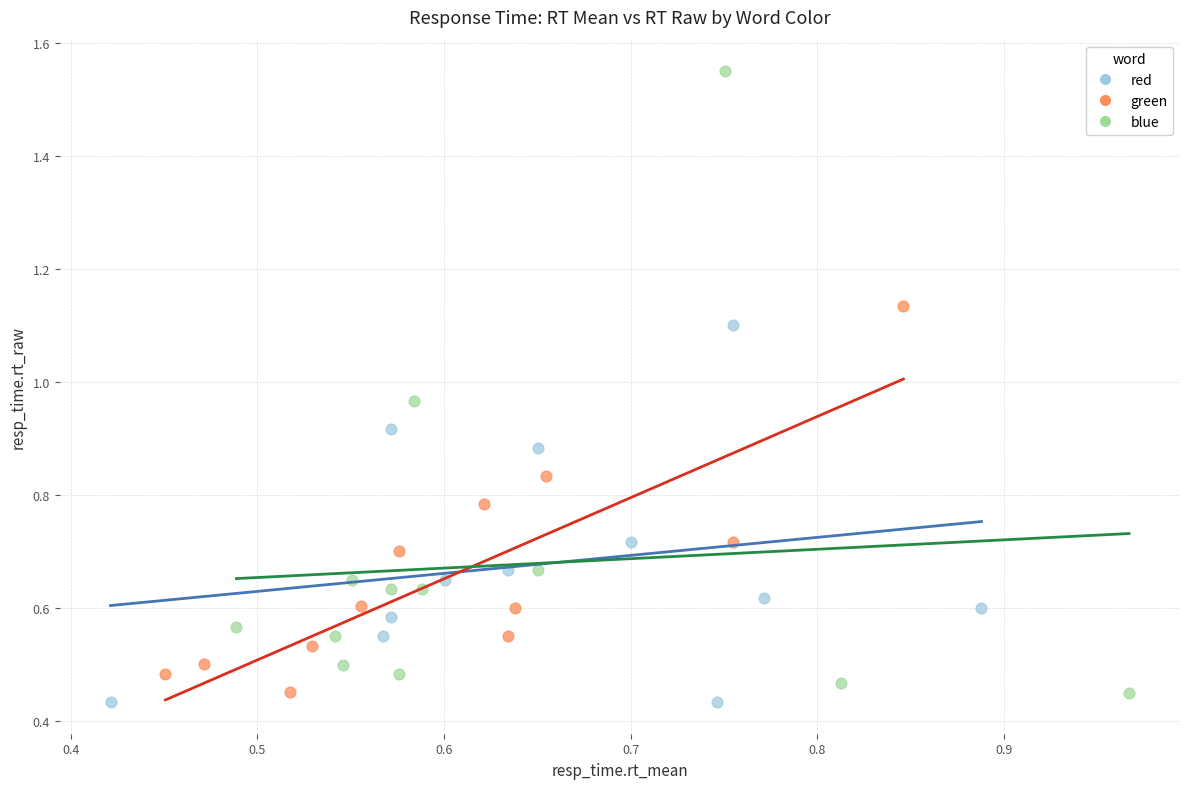

Which series contains the lowest Y value?

red